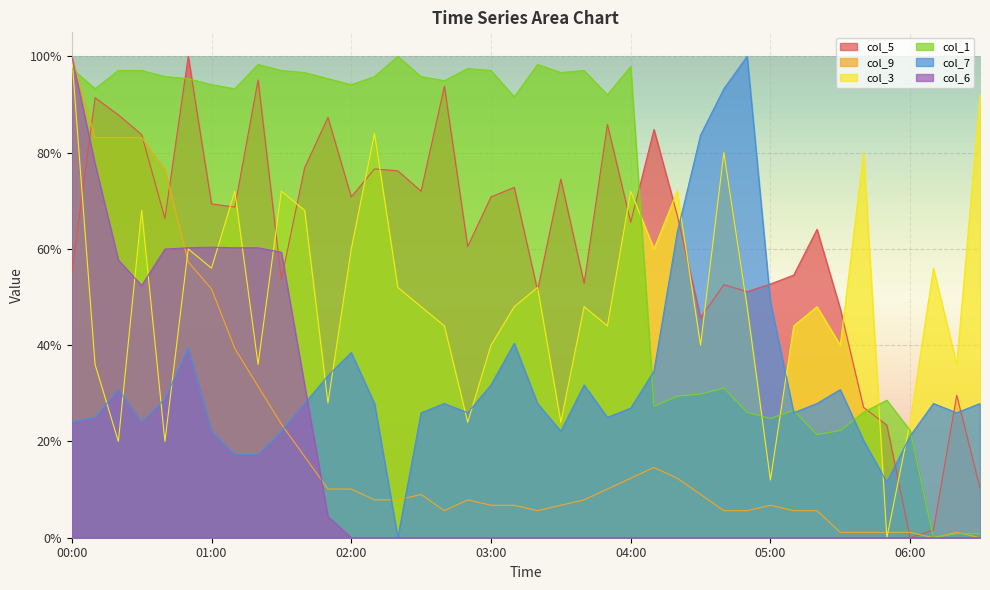

At 06:20, list the series in order from smallest to largest.

col_6, col_1, col_9, col_7, col_5, col_3